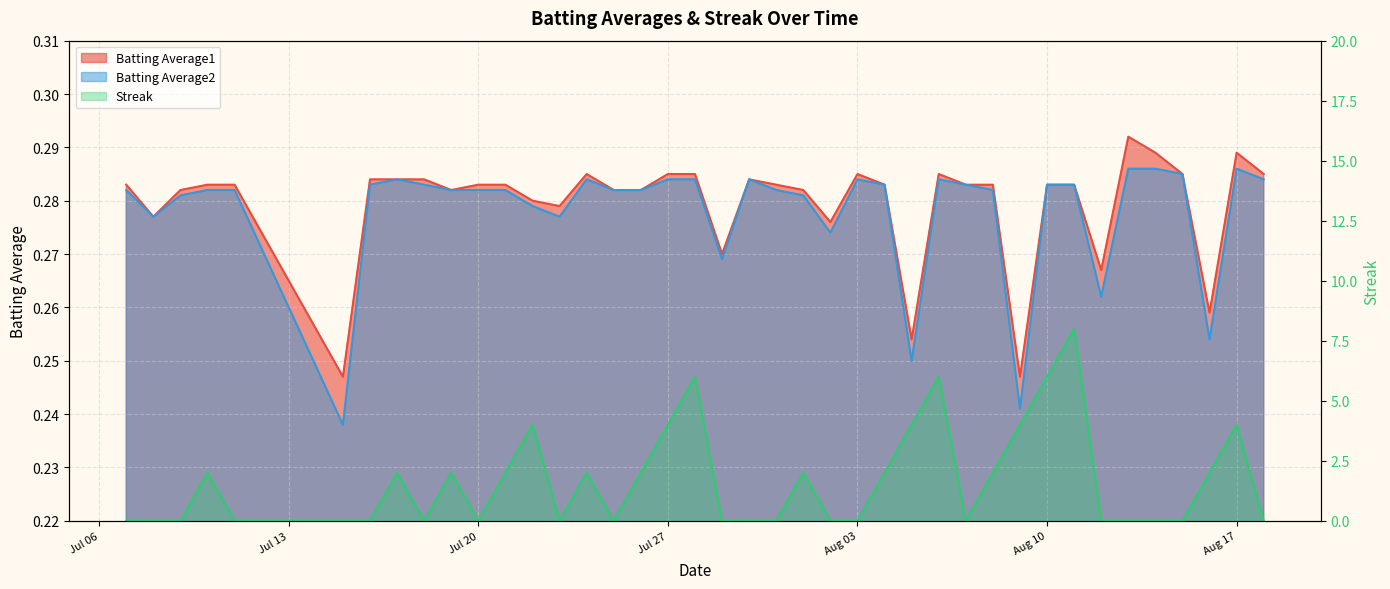

True or false: Batting Average2 and Batting Average1 cross at least once.

False